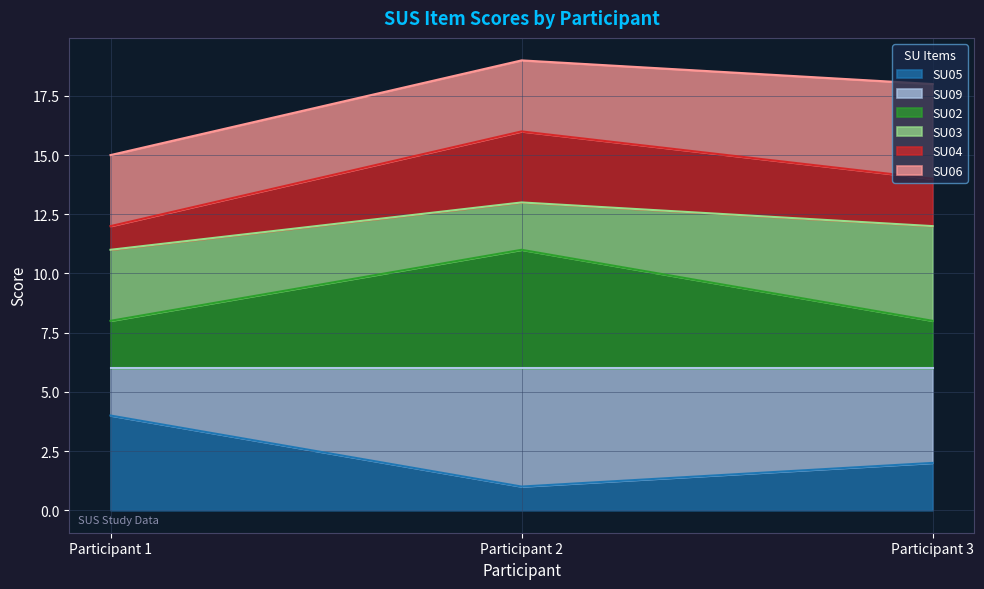

How many SU05 values are between 1 and 4?

3